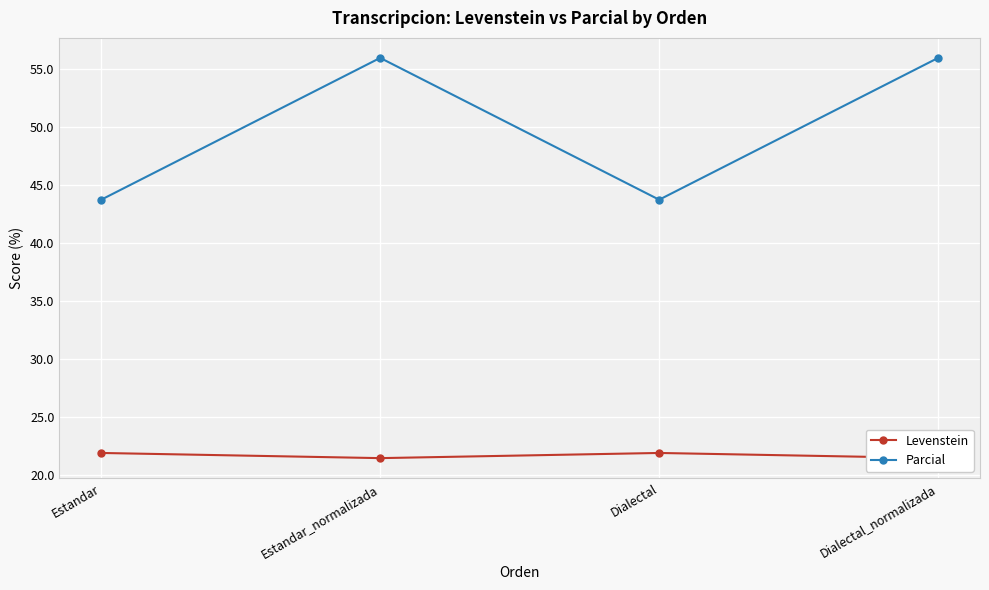

At how many categories does at least one series exceed 49?

2